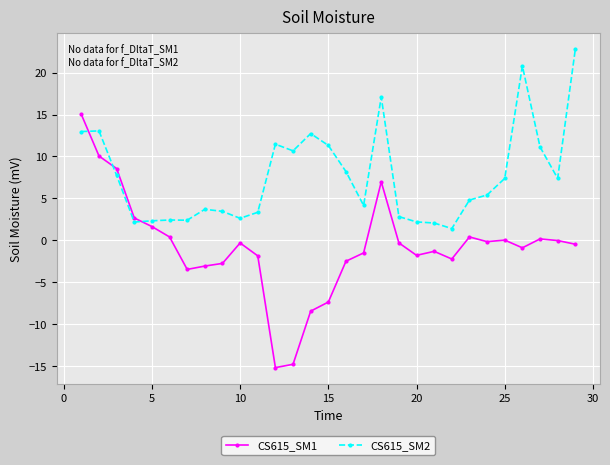

How many times do CS615_SM1 and CS615_SM2 cross each other?

3